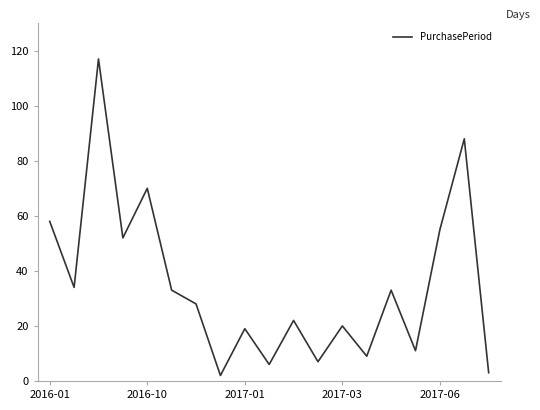

What is the maximum value shown in the chart?

117